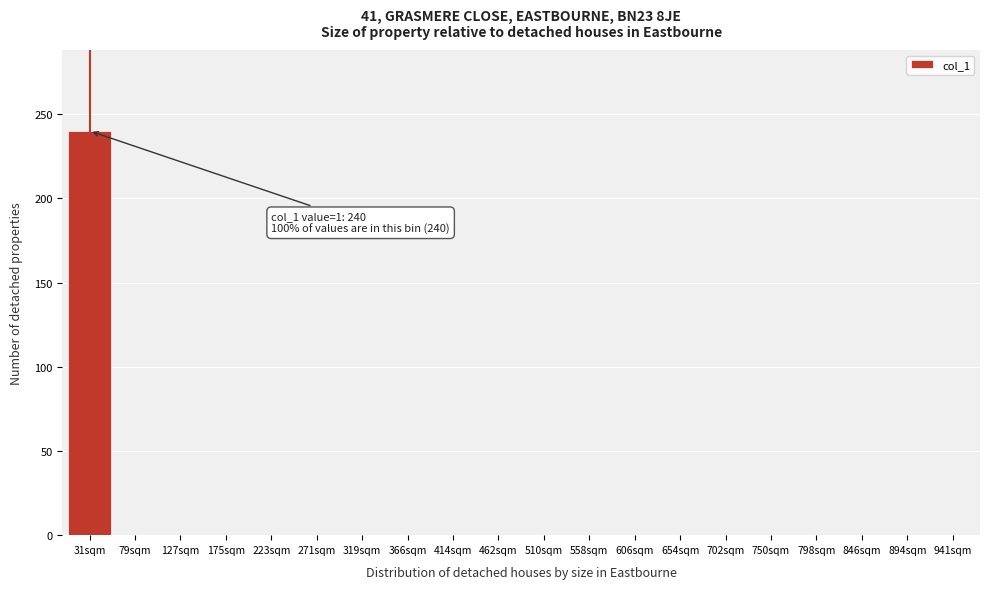

Reading right to left, what are all the values shown in this chart?

941sqm=0	894sqm=0	846sqm=0	798sqm=0	750sqm=0	702sqm=0	654sqm=0	606sqm=0	558sqm=0	510sqm=0	462sqm=0	414sqm=0	366sqm=0	319sqm=0	271sqm=0	223sqm=0	175sqm=0	127sqm=0	79sqm=0	31sqm=240